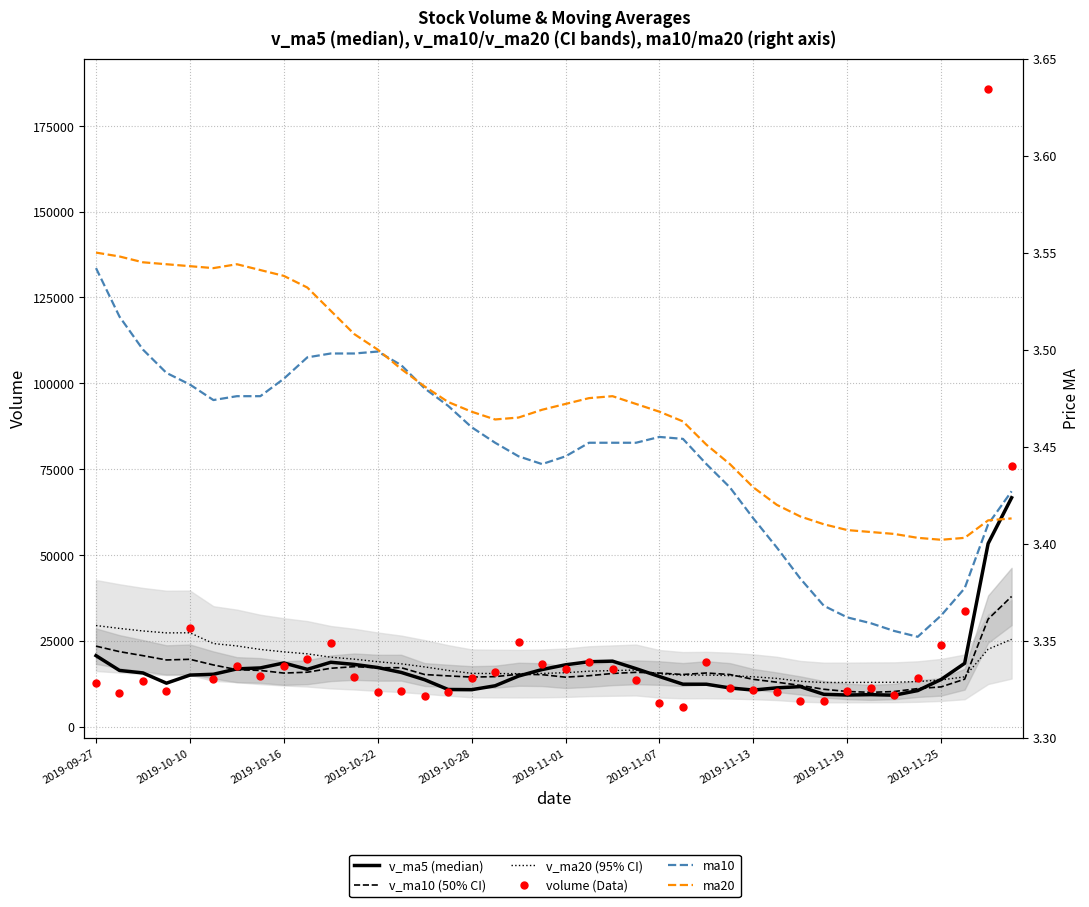

What are all the series names shown in the legend?

v_ma5 (median), v_ma10 (50% CI), v_ma20 (95% CI), volume (Data), ma10, ma20